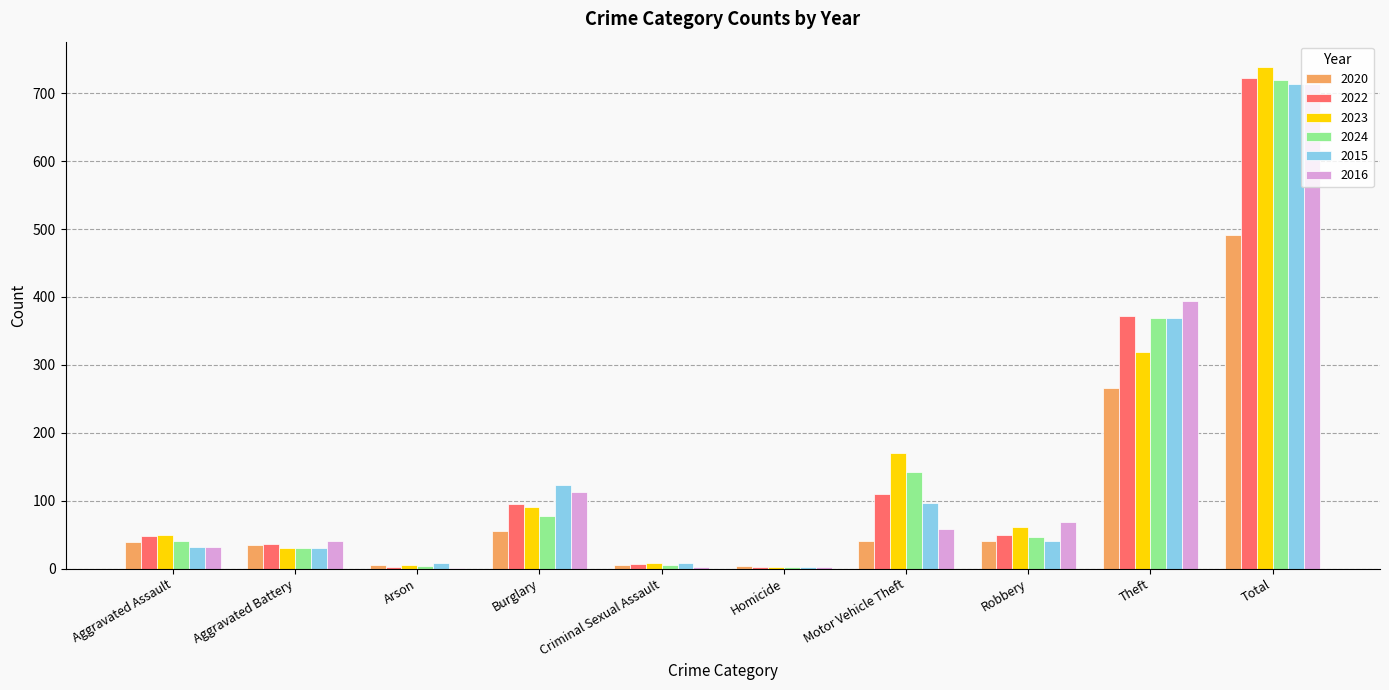

Read the 2020 value at Burglary, to the nearest 5.

55